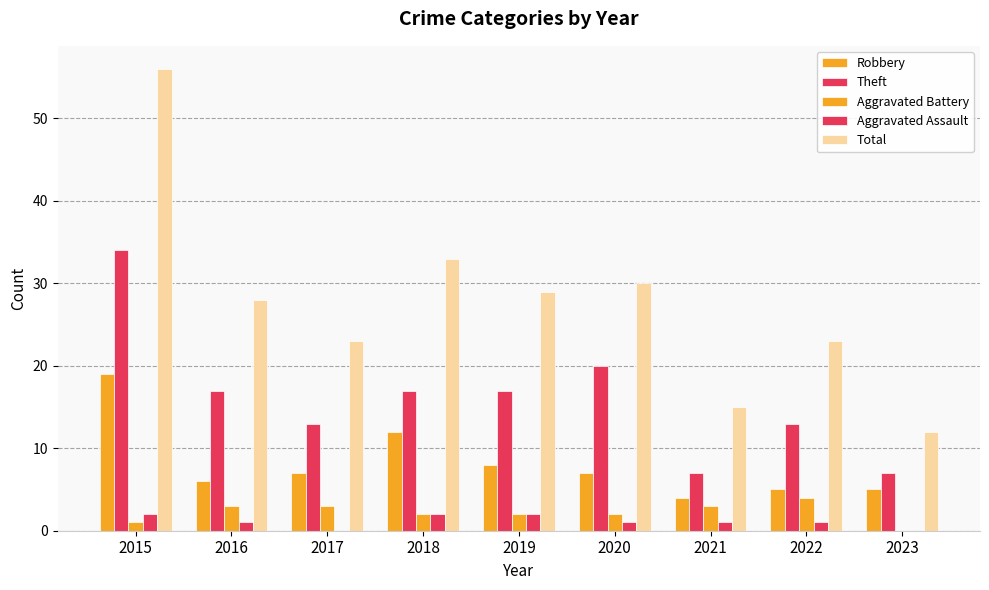

Reading right to left, list all the values displayed in this chart.

Robbery: 2023=5	2022=5	2021=4	2020=7	2019=8	2018=12	2017=7	2016=6	2015=19
Theft: 2023=7	2022=13	2021=7	2020=20	2019=17	2018=17	2017=13	2016=17	2015=34
Aggravated Battery: 2023=0	2022=4	2021=3	2020=2	2019=2	2018=2	2017=3	2016=3	2015=1
Aggravated Assault: 2023=0	2022=1	2021=1	2020=1	2019=2	2018=2	2017=0	2016=1	2015=2
Total: 2023=12	2022=23	2021=15	2020=30	2019=29	2018=33	2017=23	2016=28	2015=56